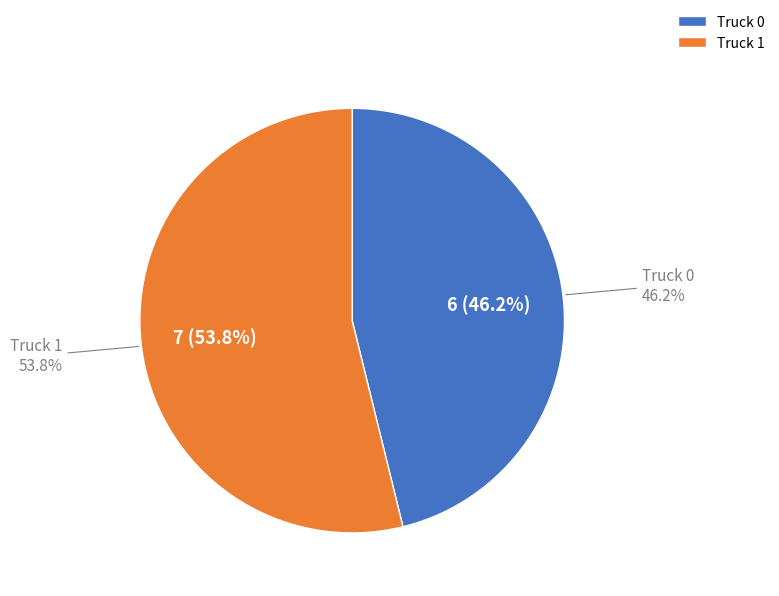

How many segments does this pie chart have?

2